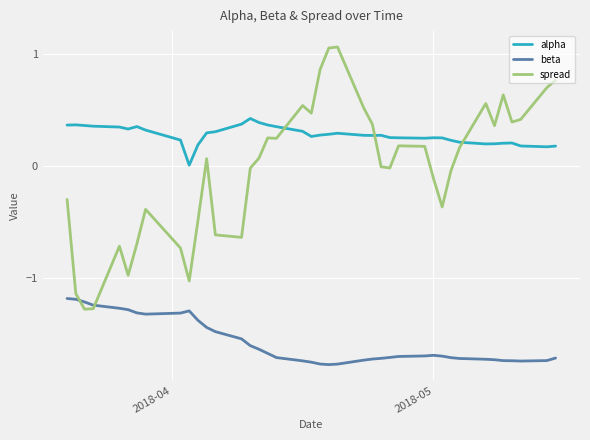

What is the lowest value of the spread series?

-1.3